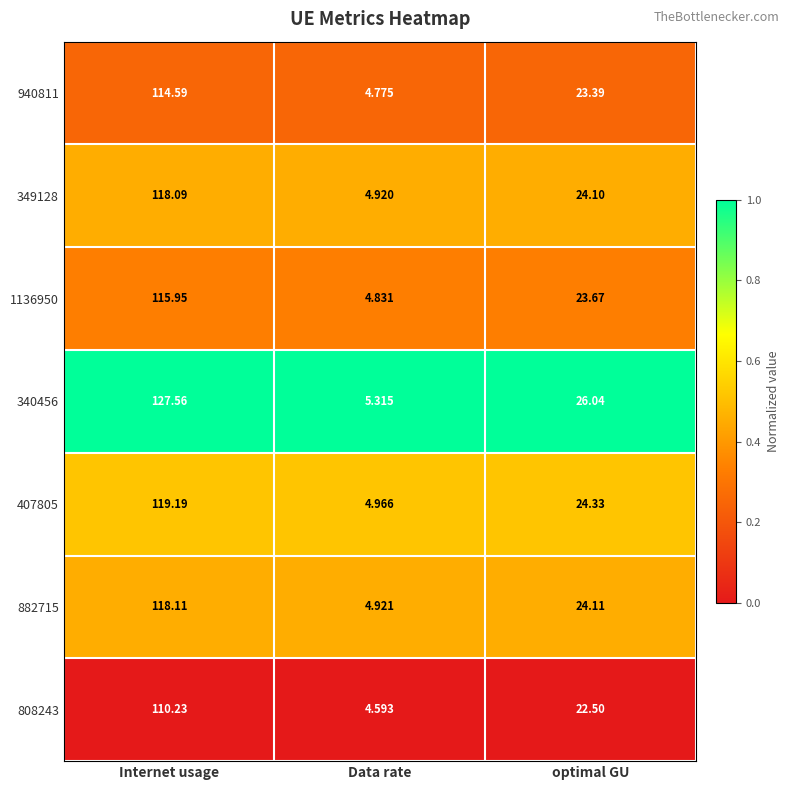

Where is 882715 nearest to the value 61?

optimal GU